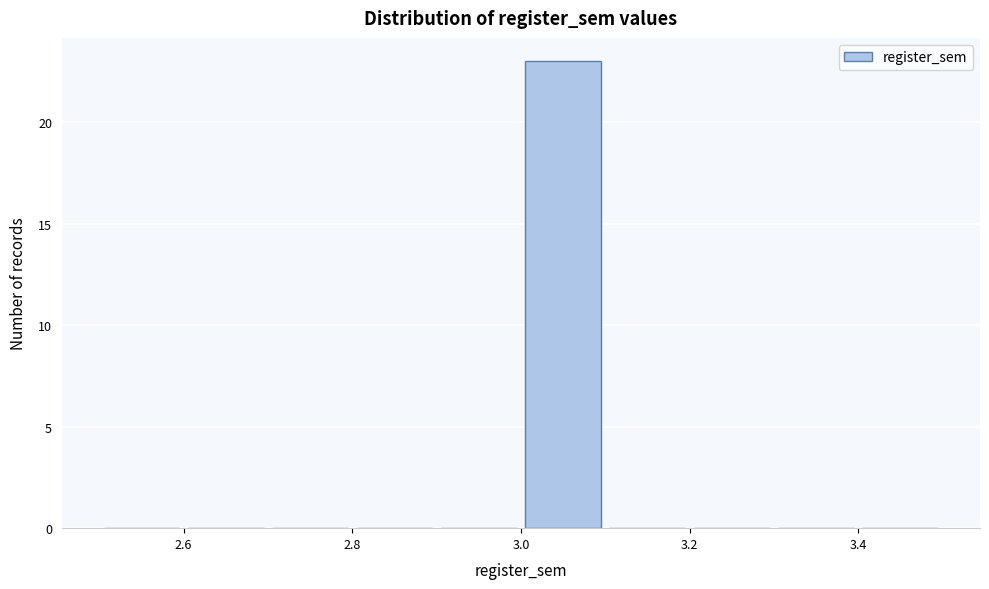

How tall is the bar that spans 3.0 to 3.1 on the x-axis? The values are not printed on the chart, so give them approximately, as read against the axis.

23